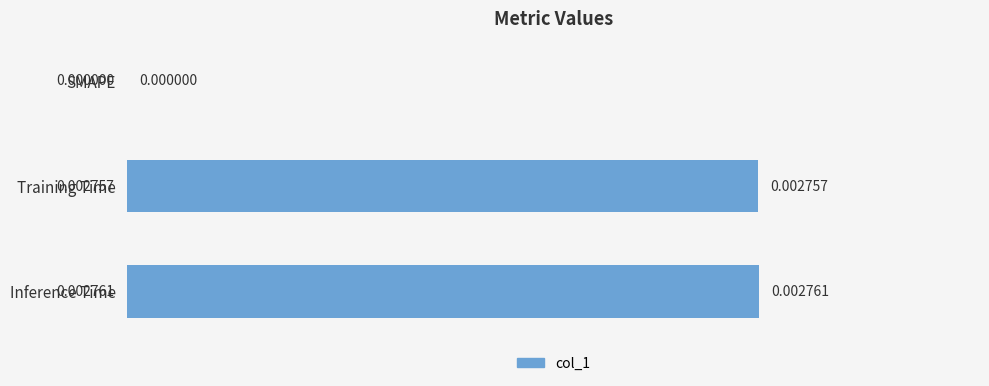

Which has a higher value, SMAPE or Inference Time?

Inference Time